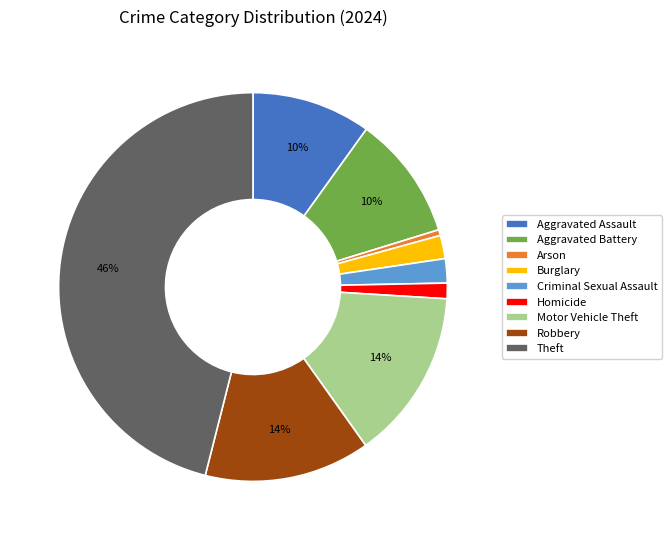

How many slices are in this pie chart?

9